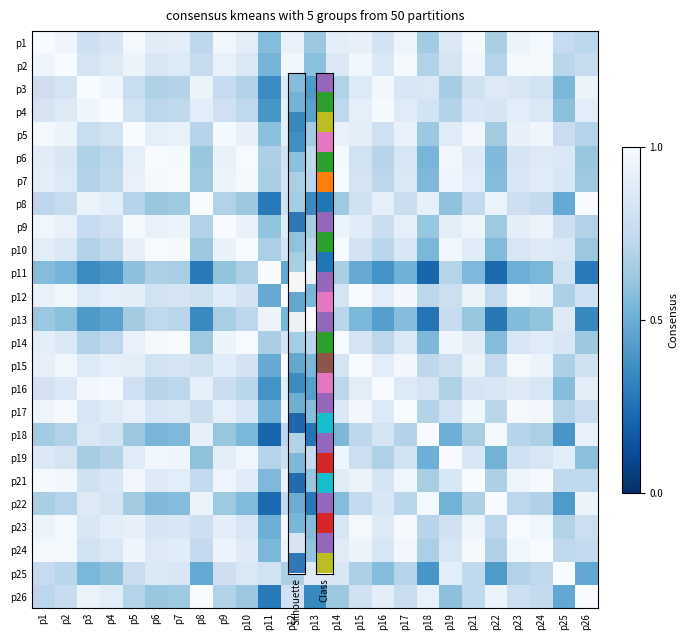

At how many categories does at least one series exceed 0?

25